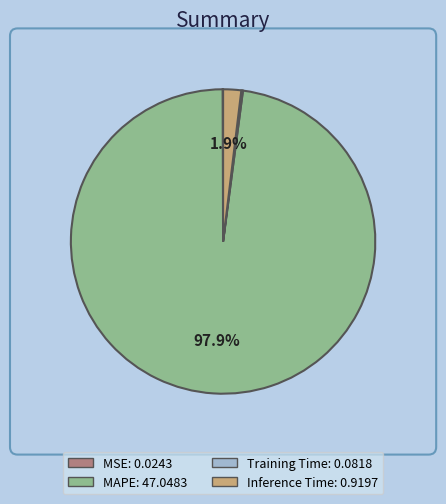

Which category has the biggest portion of the pie?

MAPE